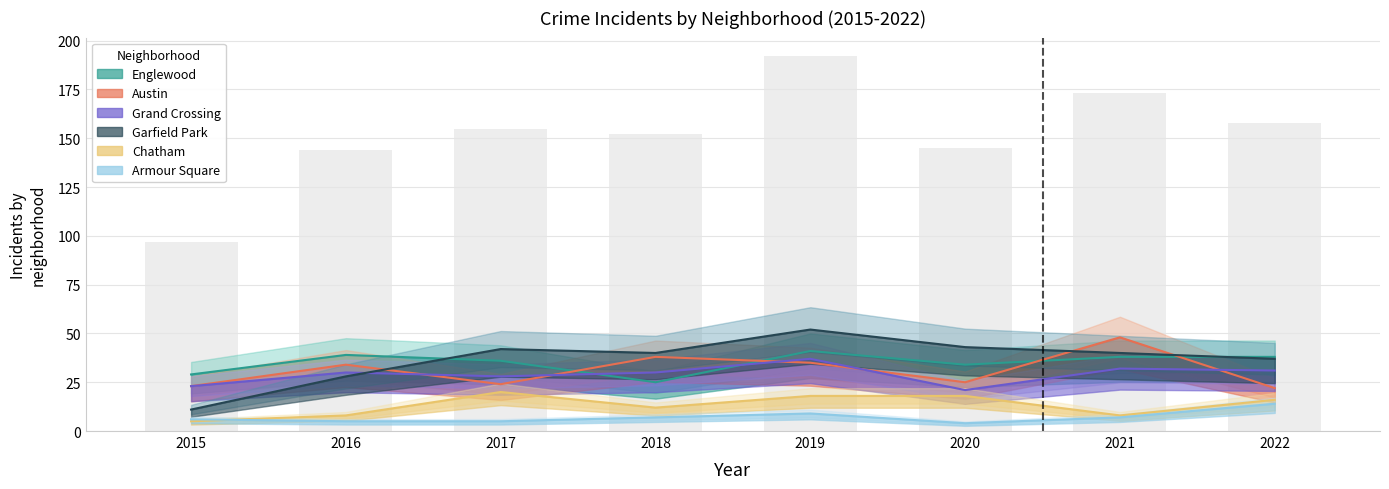

Rank the series at 2017 from highest to lowest value.

Garfield Park, Englewood, Grand Crossing, Austin, Chatham, Armour Square